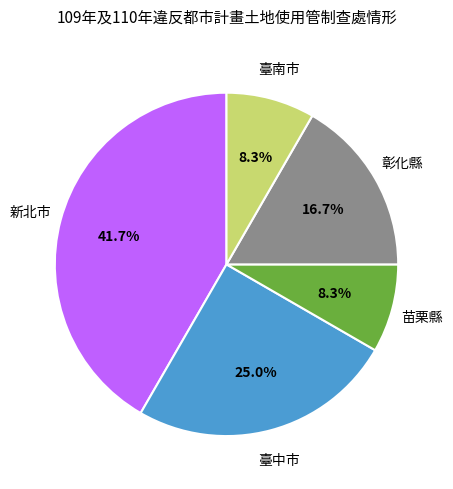

Does any single category account for the majority?

No